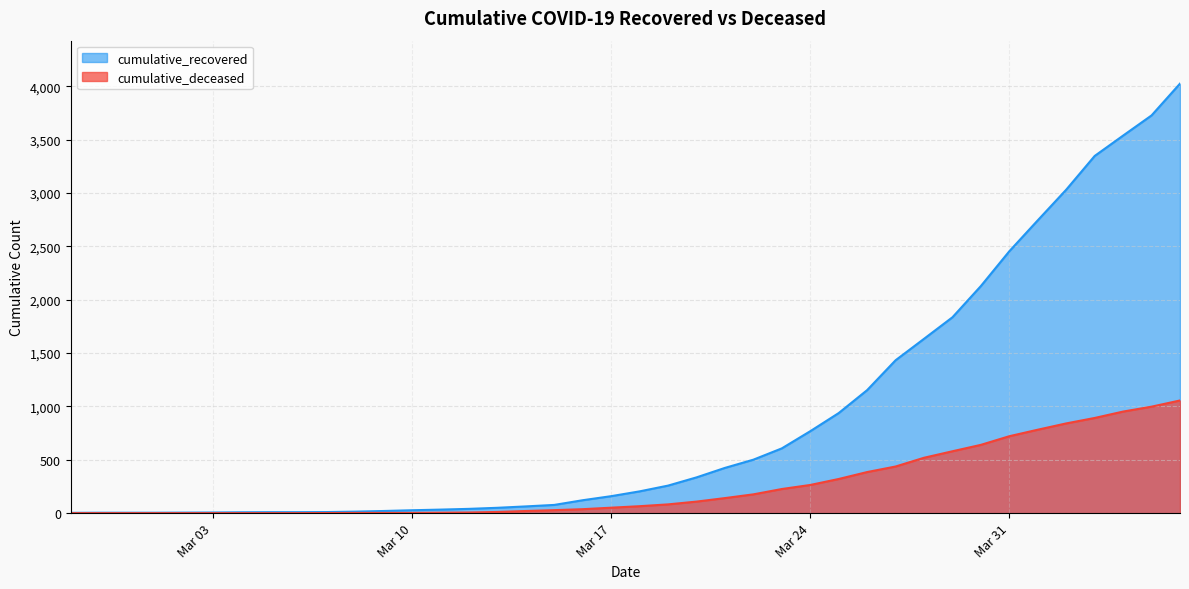

How many data points in cumulative_recovered are above 204?

19